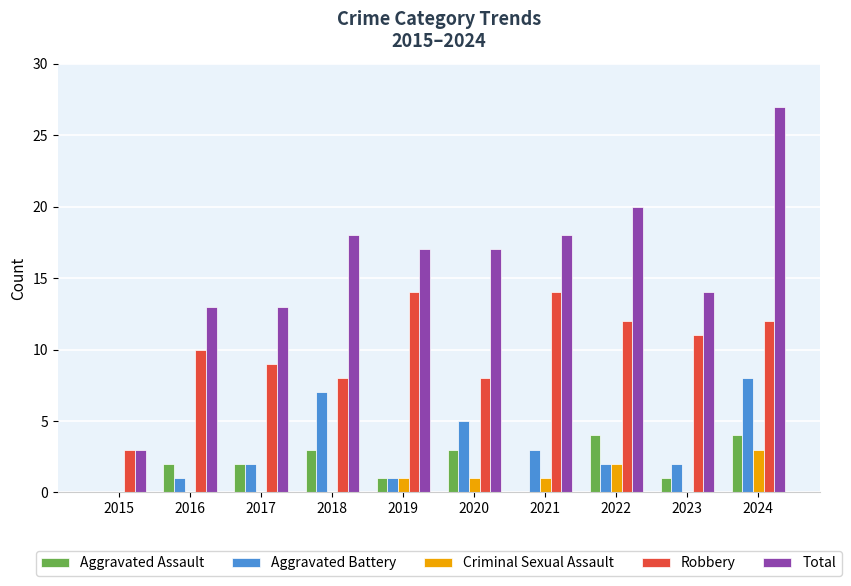

What is the spread (max minus min) of values at 2022?

18